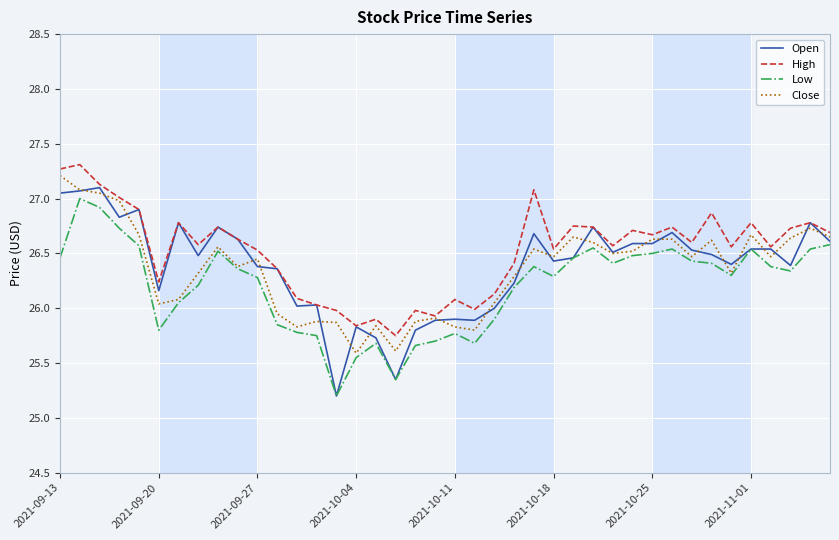

Which series has the widest spread of values?

Open